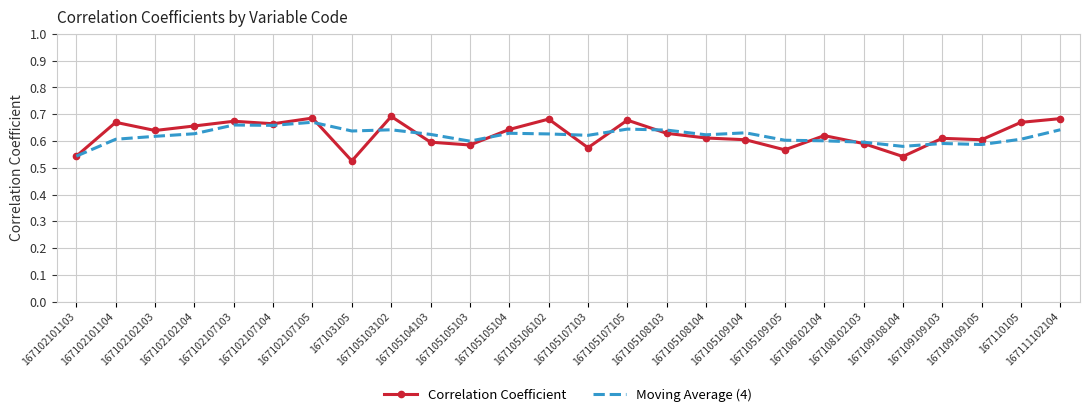

Which series has the widest spread of values?

Correlation Coefficient